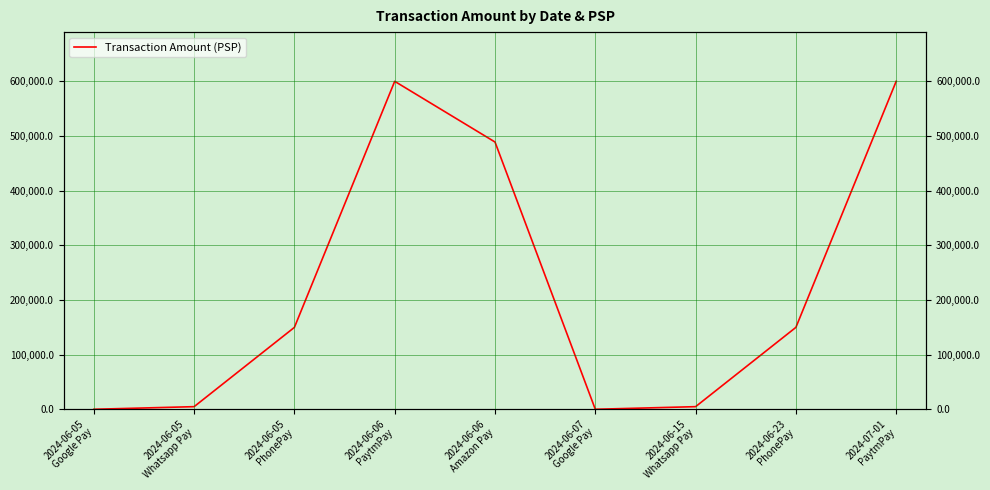

List the labels in order of value, largest first.

2024-07-01
PaytmPay, 2024-06-06
PaytmPay, 2024-06-06
Amazon Pay, 2024-06-23
PhonePay, 2024-06-05
PhonePay, 2024-06-15
Whatsapp Pay, 2024-06-05
Whatsapp Pay, 2024-06-07
Google Pay, 2024-06-05
Google Pay